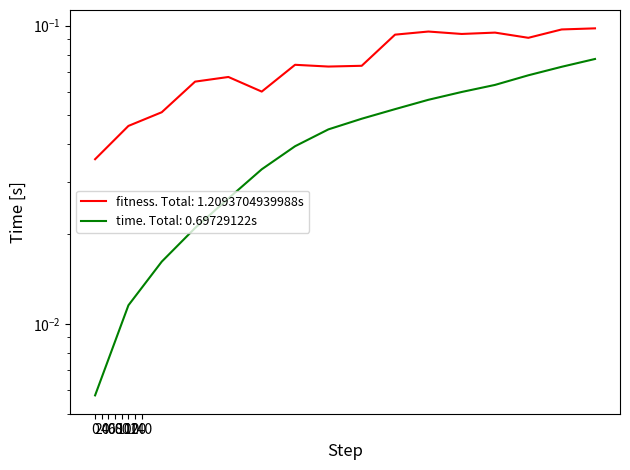

Which series has the largest total across all categories?

fitness